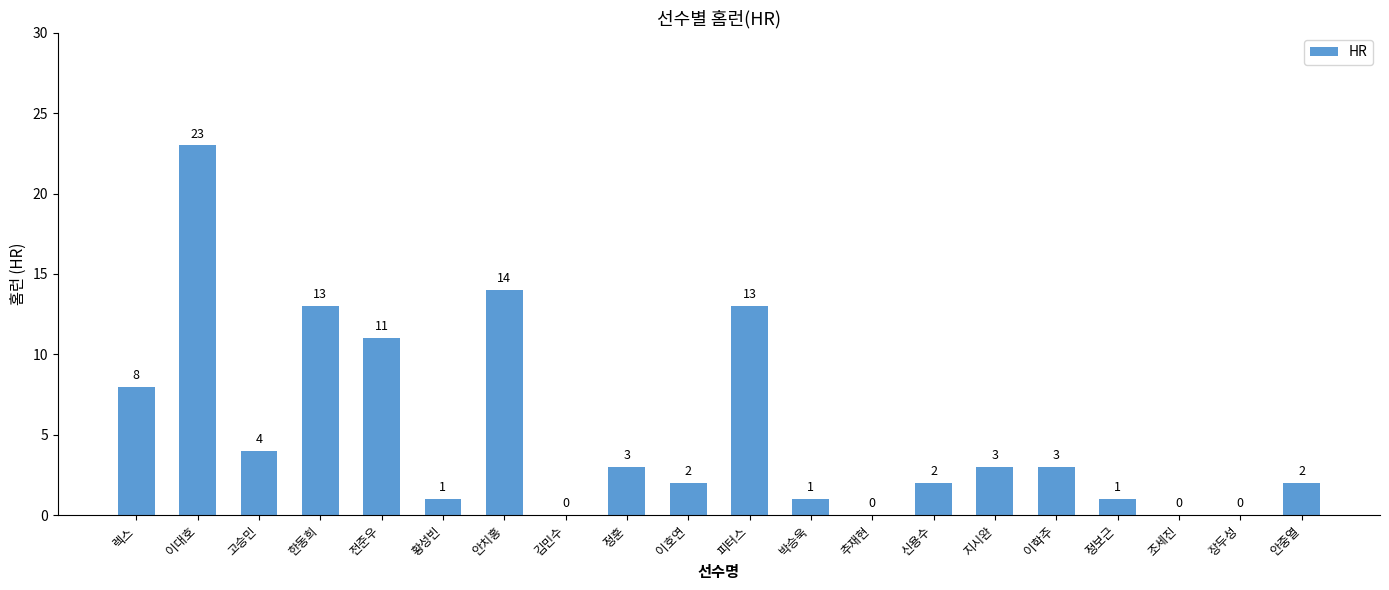

Where is the data nearest to the value 11?

전준우